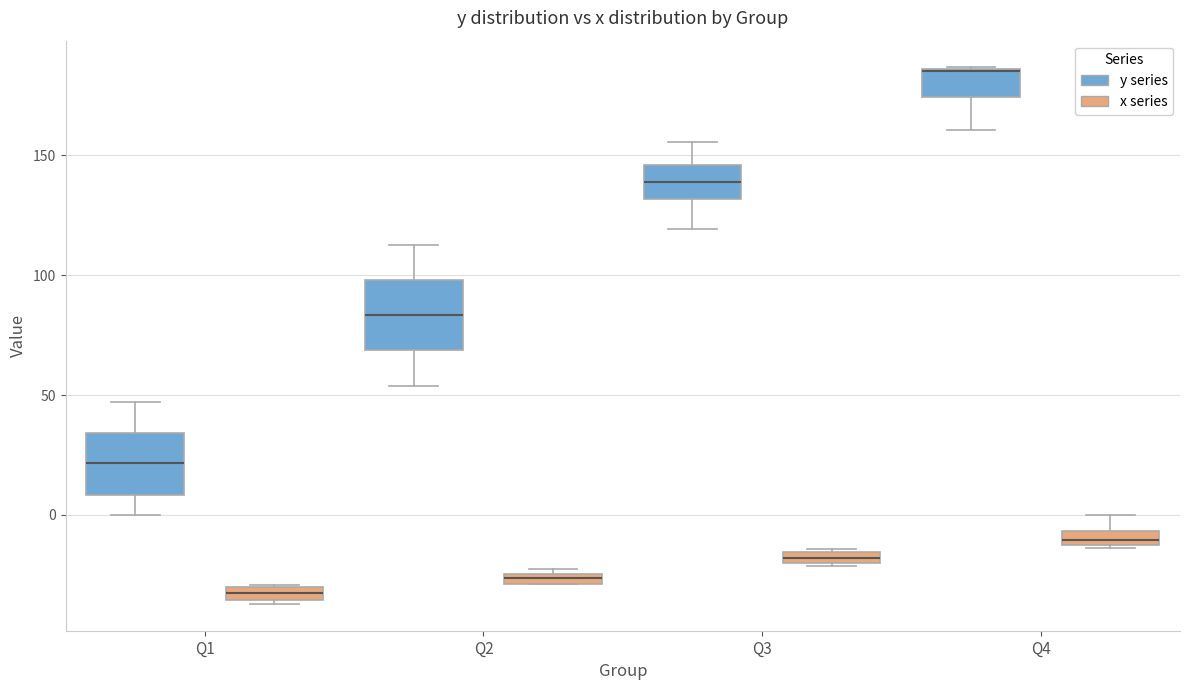

Where does the upper whisker of the box for Q4 (x series) end on the y-axis? The values are not printed on the chart, so give them approximately, as read against the axis.

0